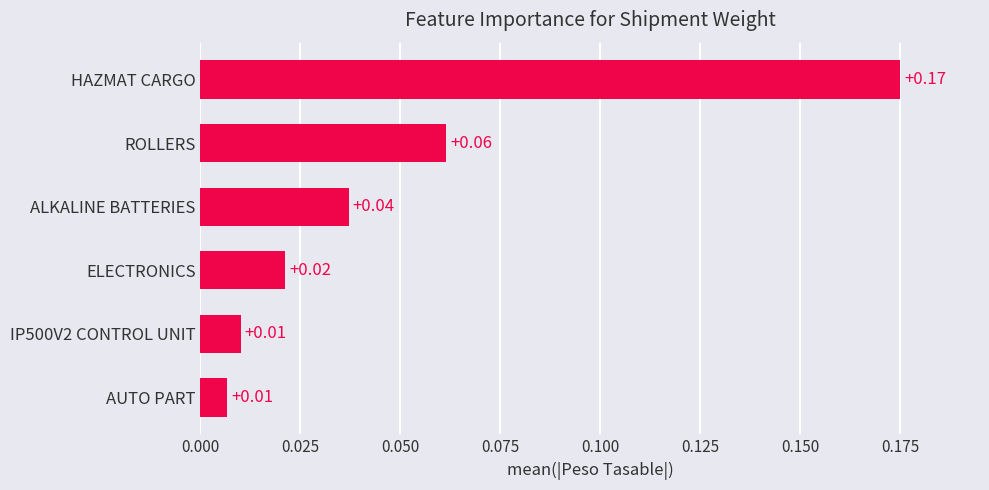

What is the label of the 2nd bar from the top?

ROLLERS